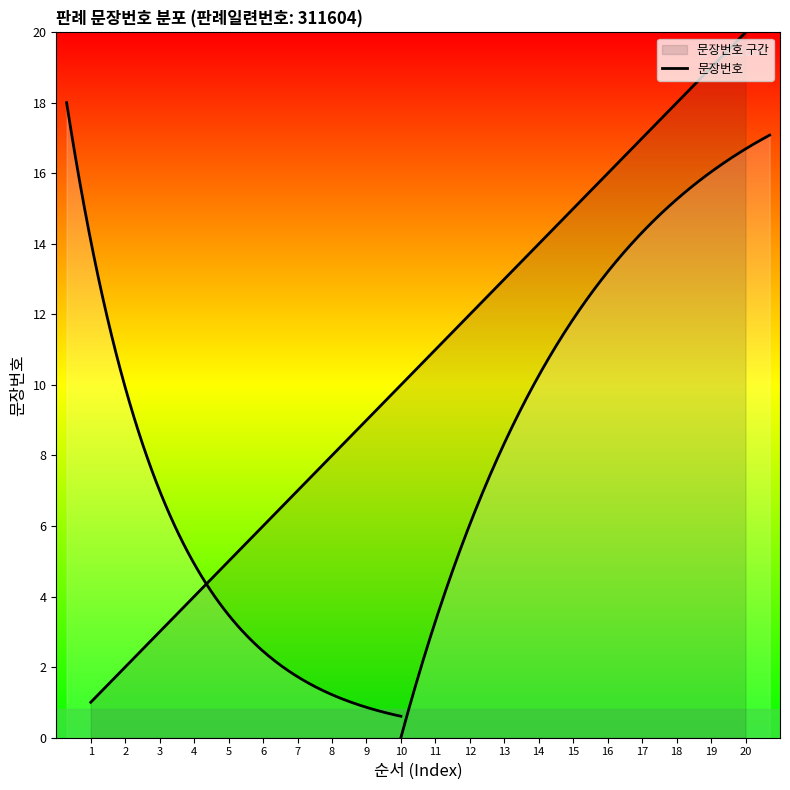

What is the greatest value displayed?

20